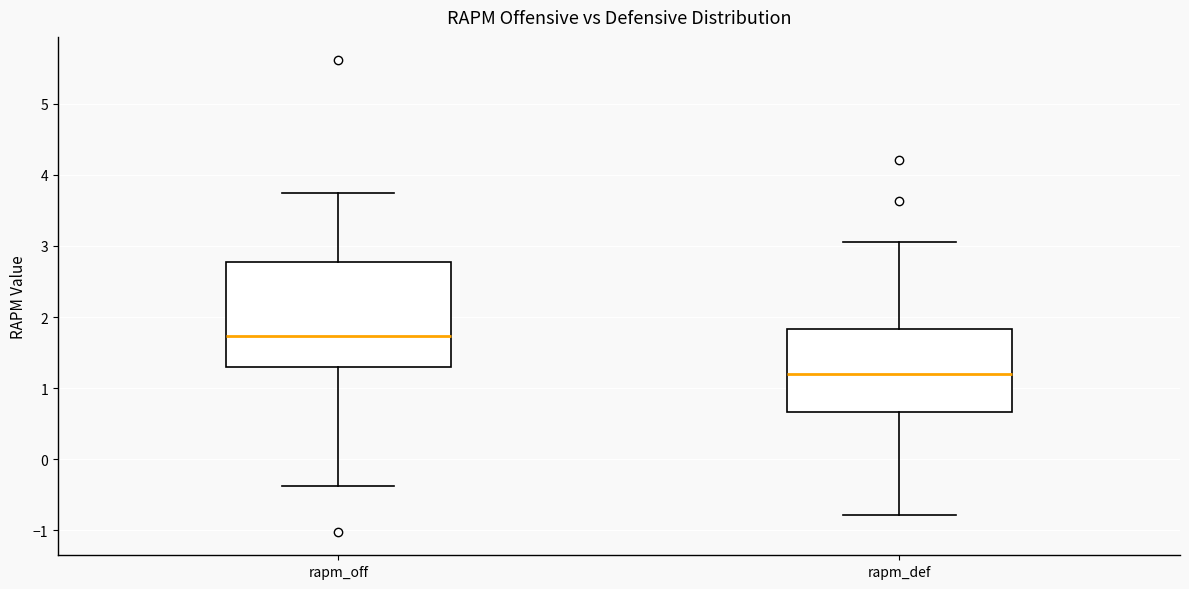

Where does the lower whisker of the box for rapm_def end on the y-axis? The values are not printed on the chart, so give them approximately, as read against the axis.

-0.8